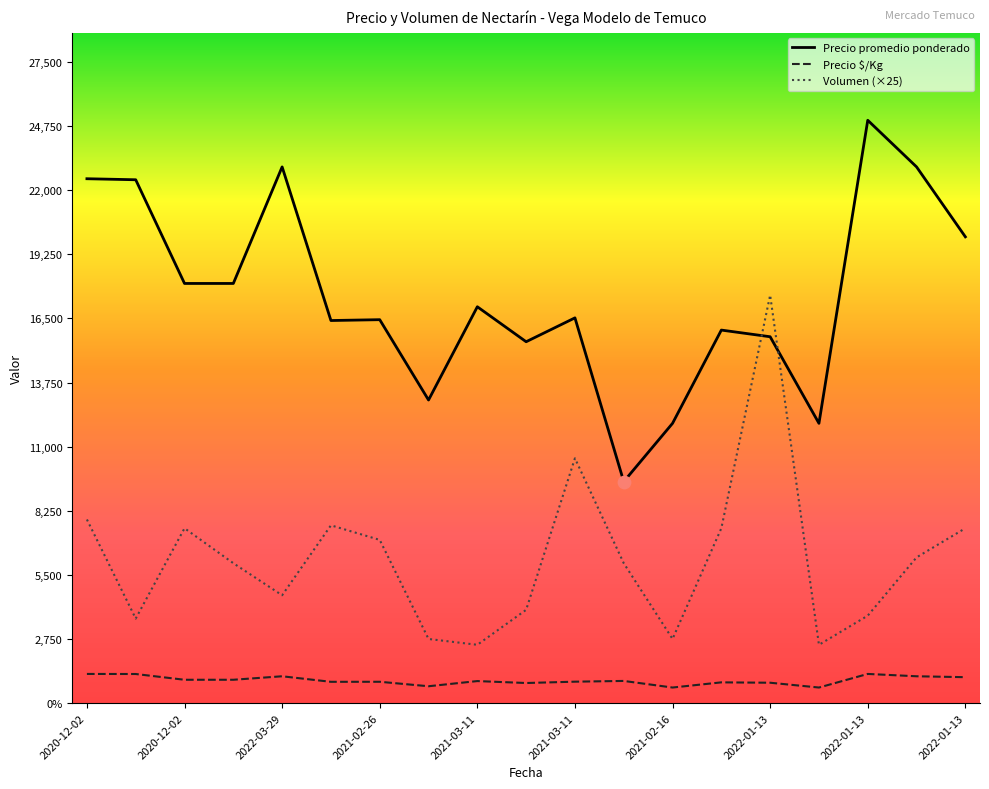

At how many categories does at least one series exceed 1105?

19